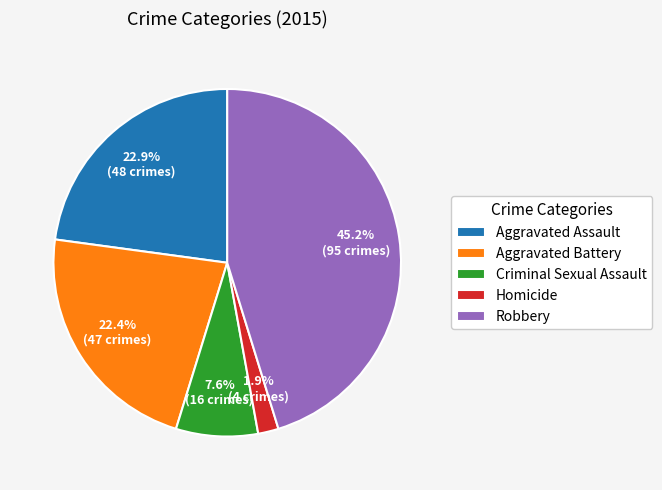

Which has a higher value, Homicide or Aggravated Battery?

Aggravated Battery